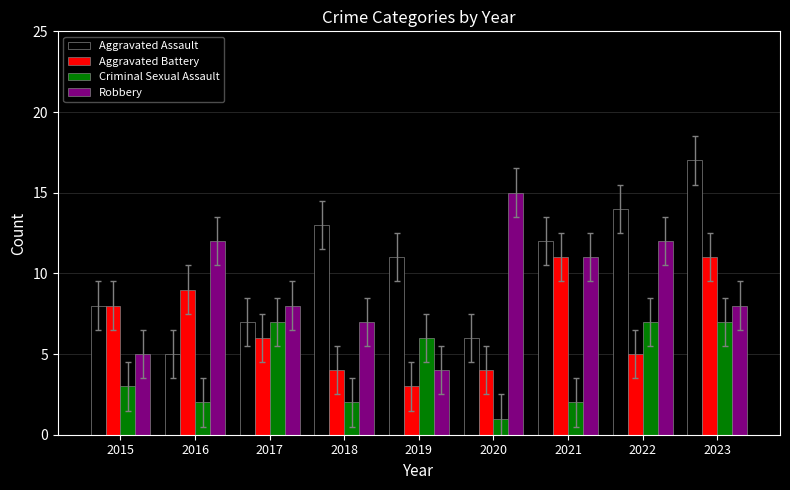

Which series has the largest range (max minus min)?

Aggravated Assault